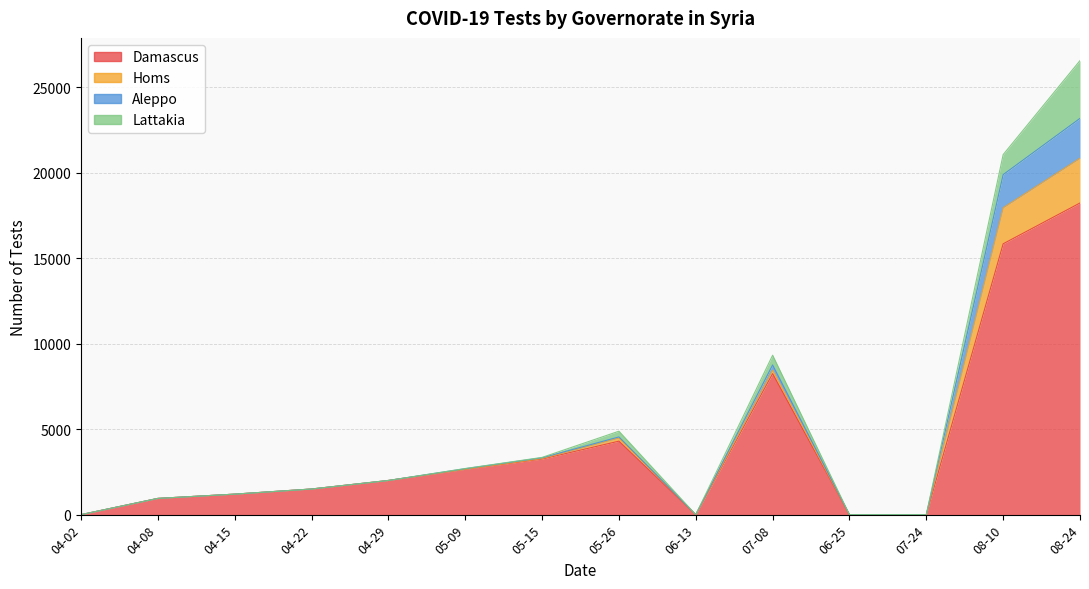

What are all the series names shown in the legend?

Damascus, Homs, Aleppo, Lattakia